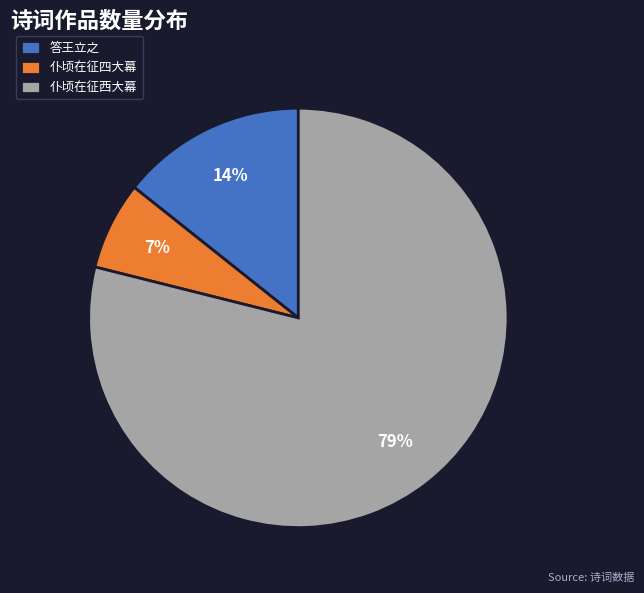

Between 答王立之 and 仆顷在征四大幕, which is larger?

答王立之